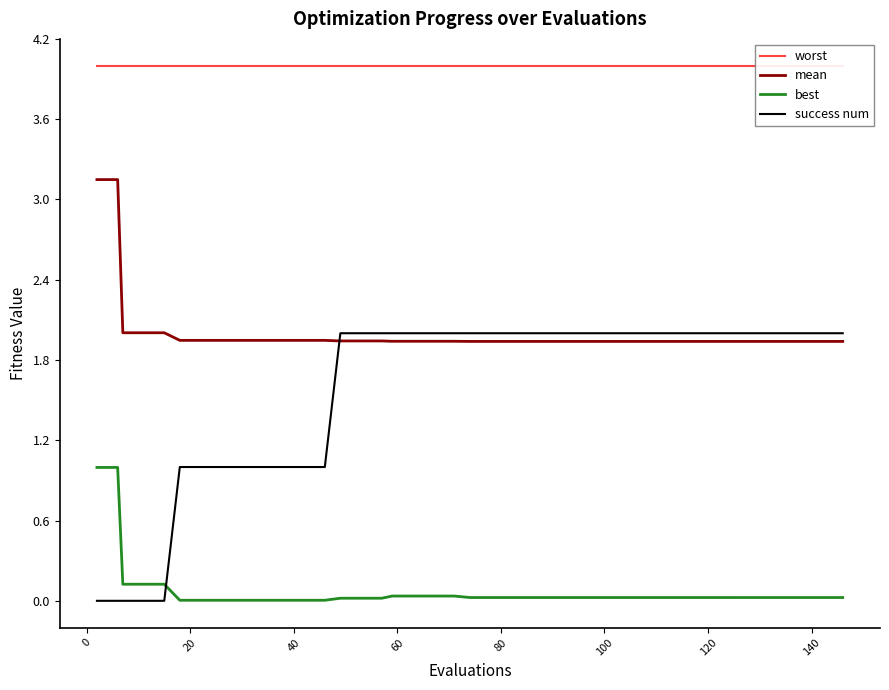

True or false: best and mean cross at least once.

False